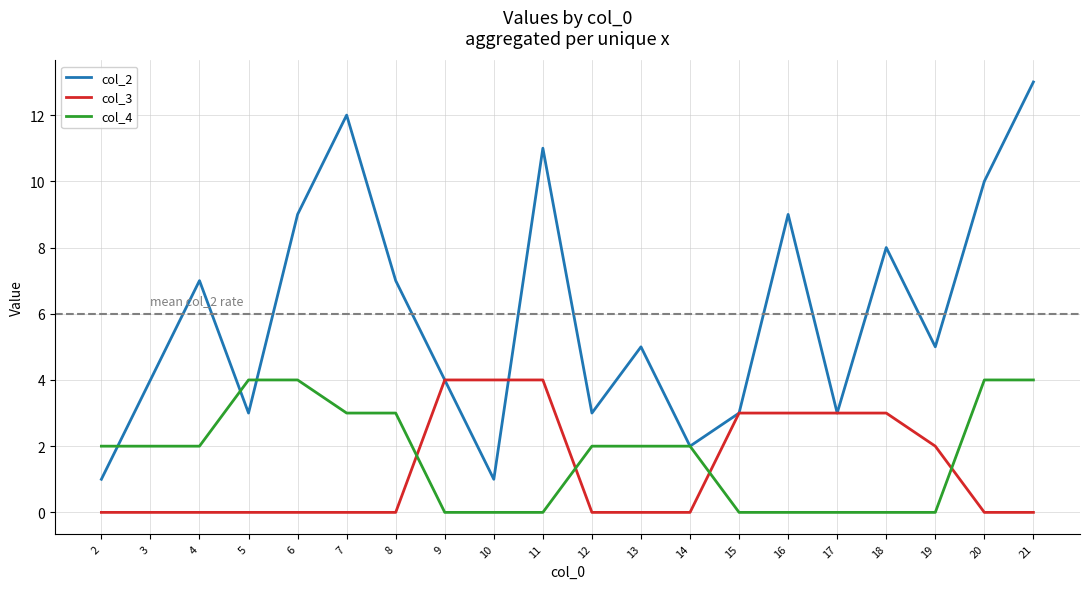

Rank the series at 7 from lowest to highest value.

col_3, col_4, col_2